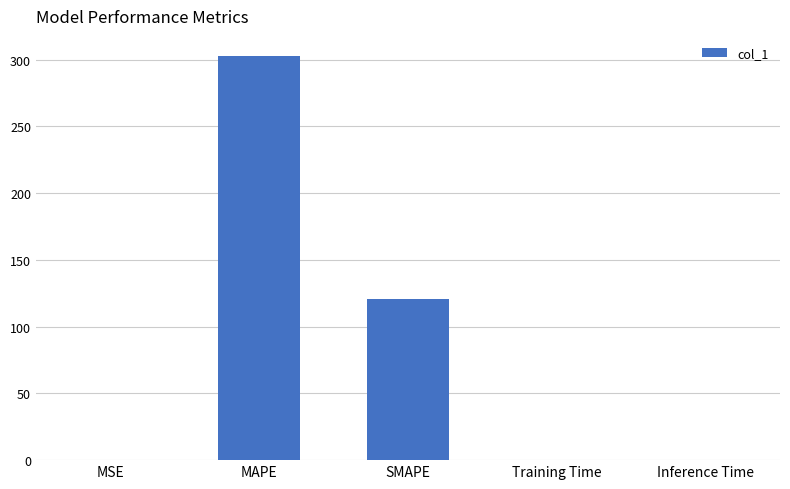

True or false: the data shows 35.3 at SMAPE.

False